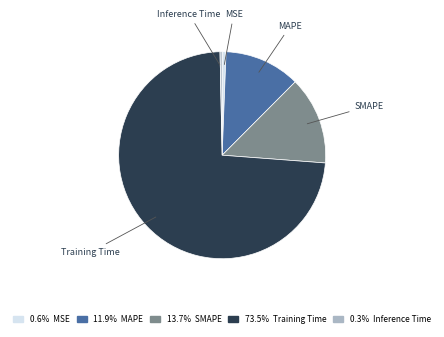

Is there any slice that represents more than half of the pie?

Yes